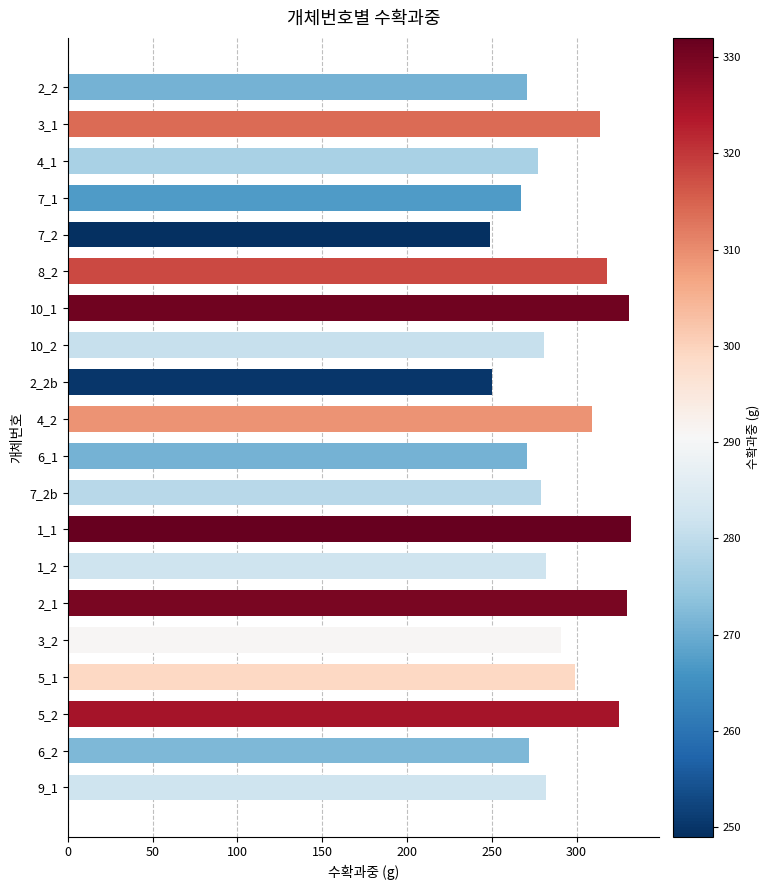

What is the difference between the second highest and minimum values?

82